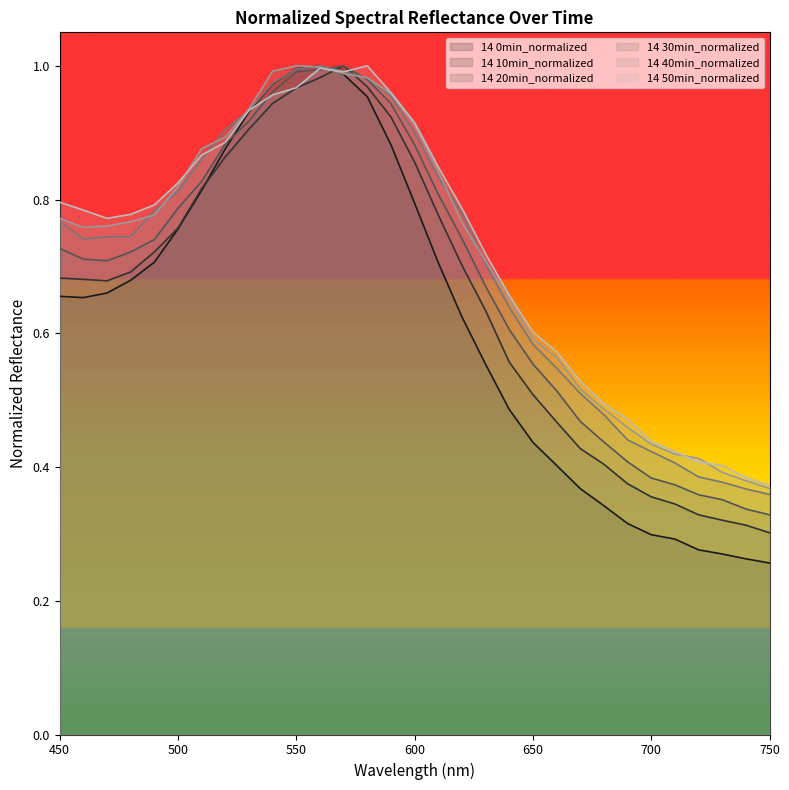

Where is 14 20min_normalized nearest to the value 0?

750